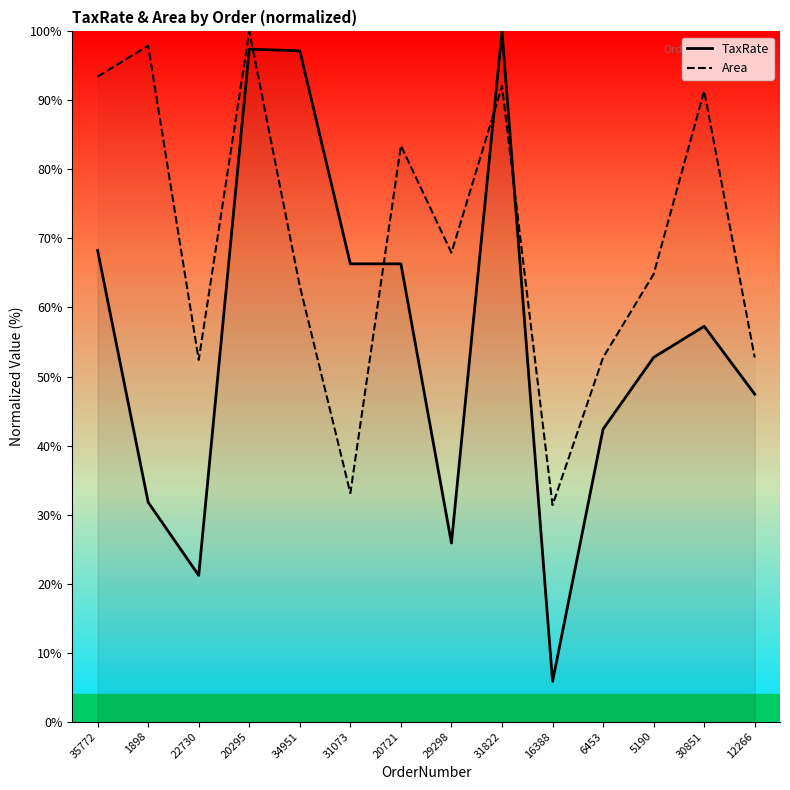

What is the highest value of the Area series?

100.0